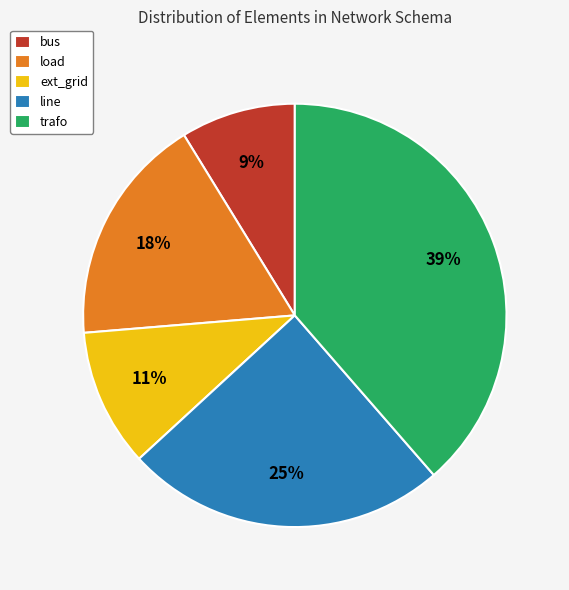

To the nearest percent, what is the difference between the line and ext_grid slice percentages?

14%